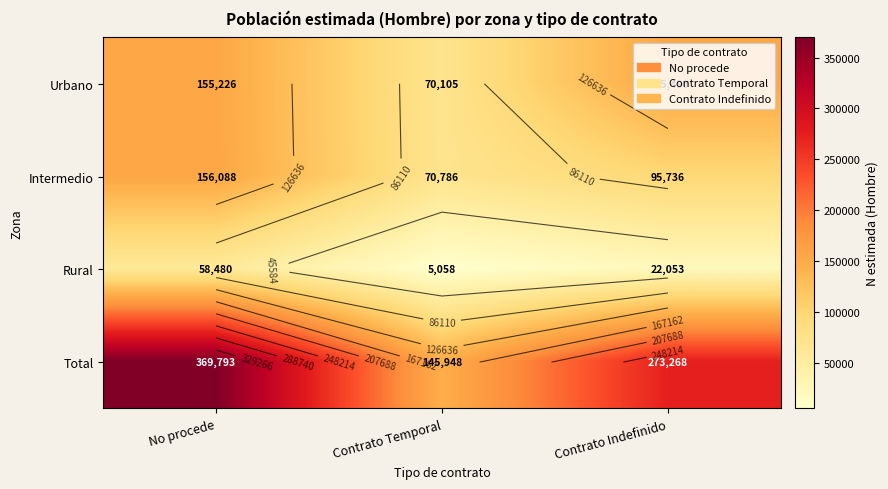

True or false: Urbano has a value of 70105 at Contrato Temporal.

True